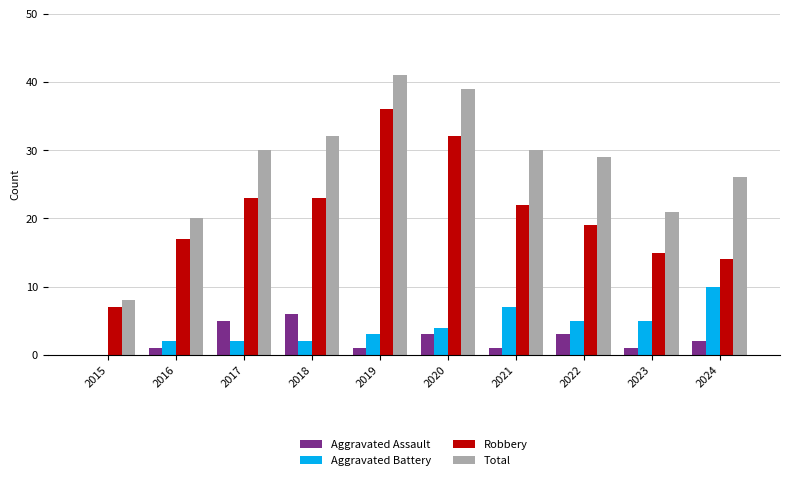

Is the value of Aggravated Assault at 2018 greater than the value of Total at 2015?

No